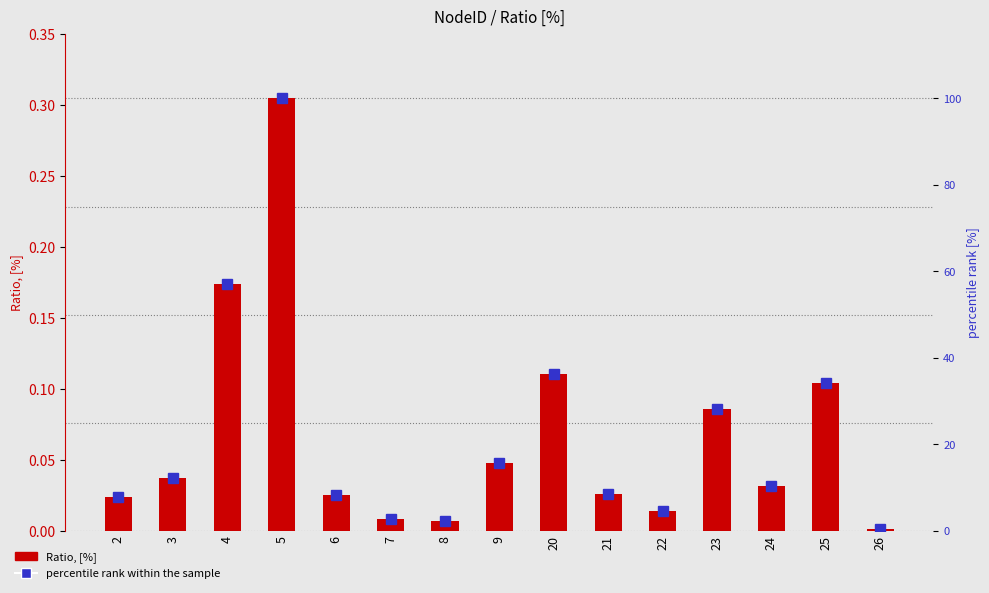

Is the value of percentile rank within the sample at 22 greater than the value of Ratio, [%] at 21?

Yes